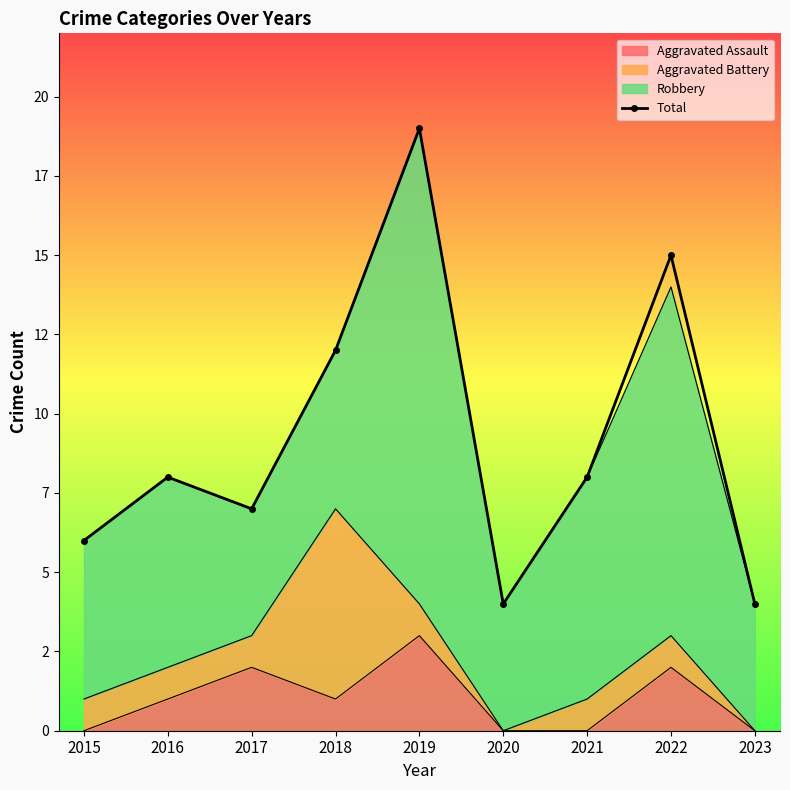

How many values are below 8?

4